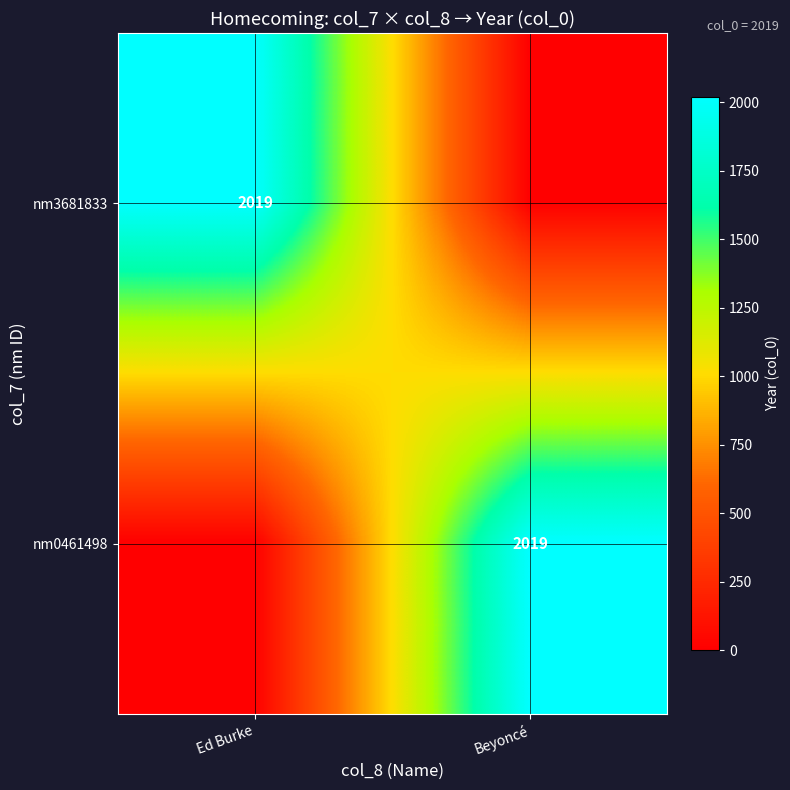

Is it true that nm3681833 equals 2019 at Ed Burke?

True